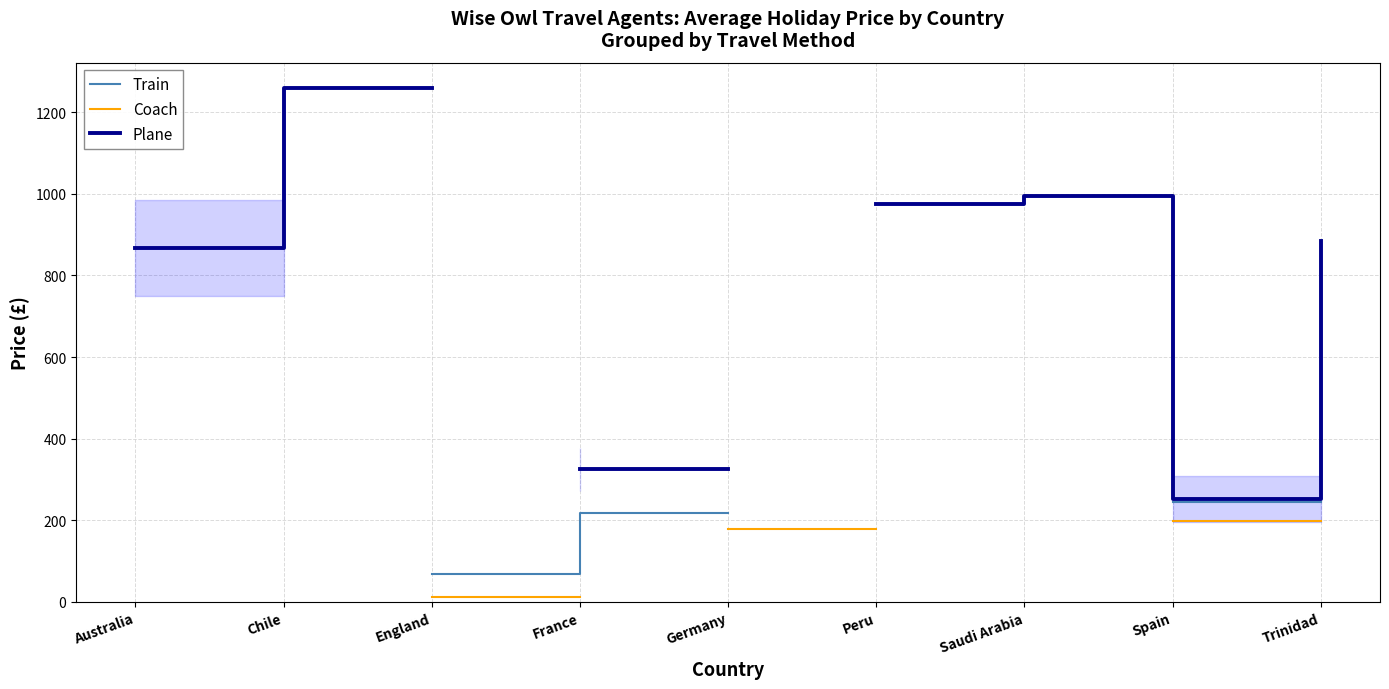

True or false: Plane and Train intersect in this chart.

False